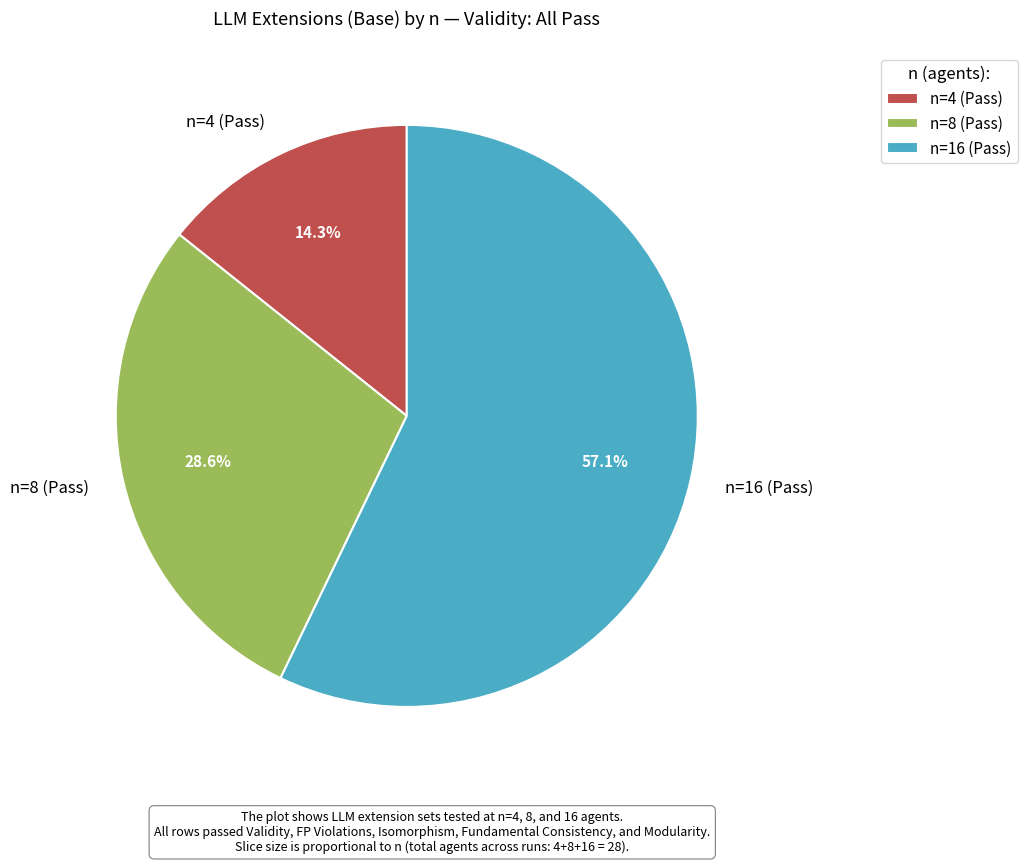

True or false: n=4 (Pass) accounts for 14% of the total.

True